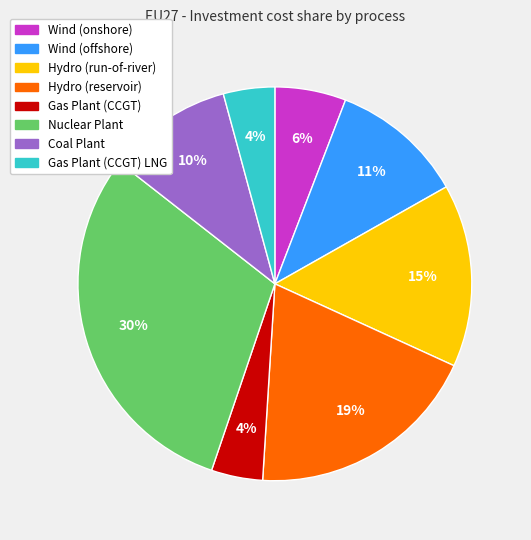

Is there any slice that represents more than half of the pie?

No